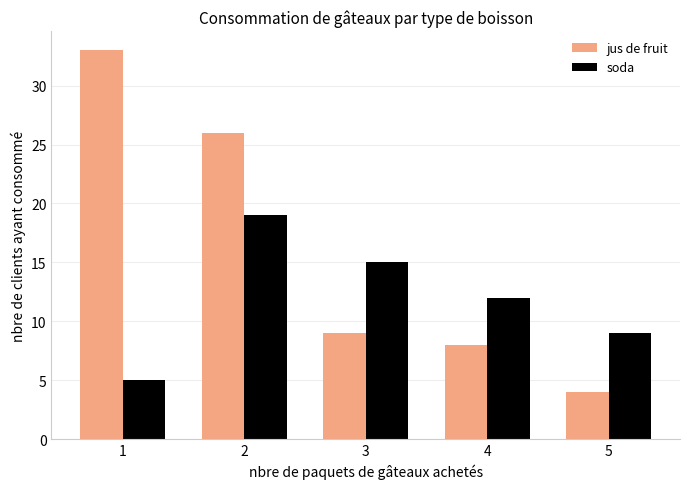

At which category is the sum across all series the highest?

2